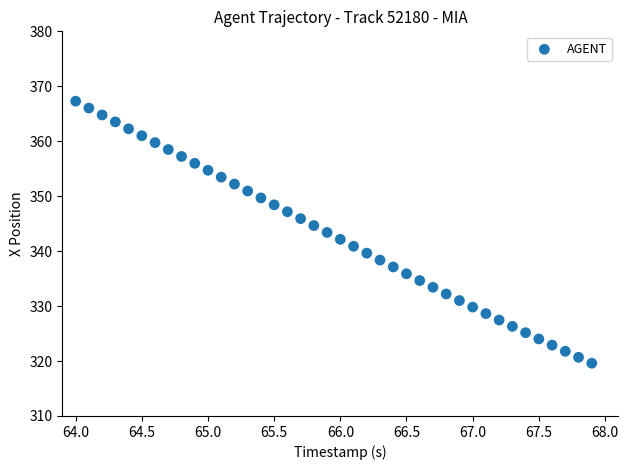

What is the range of X values (max minus min)?

3.9